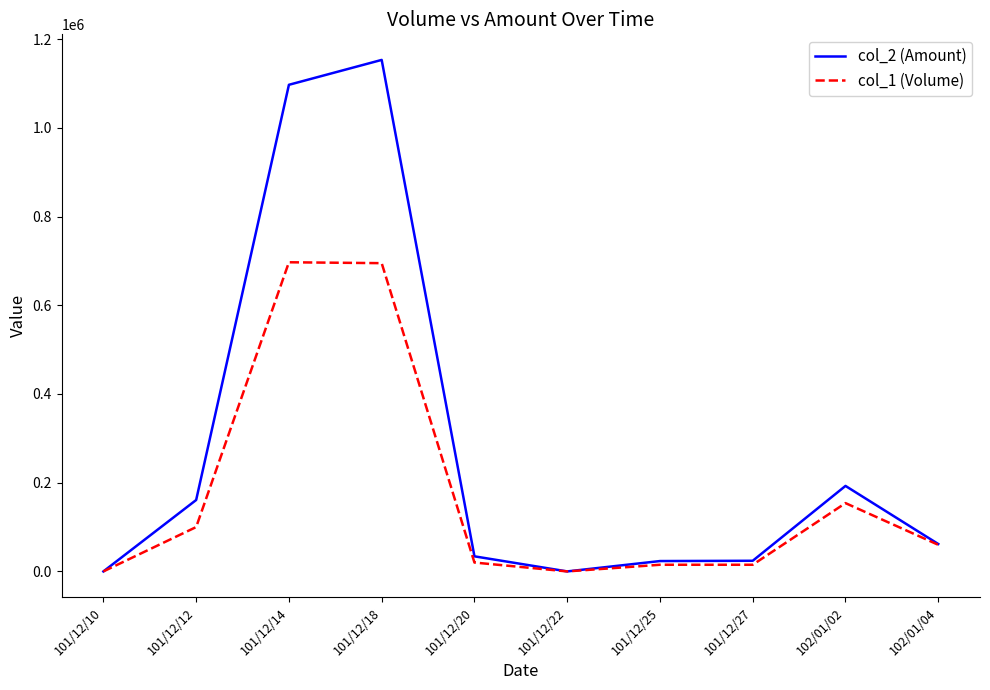

Where is the first local maximum for col_2 (Amount)?

101/12/18